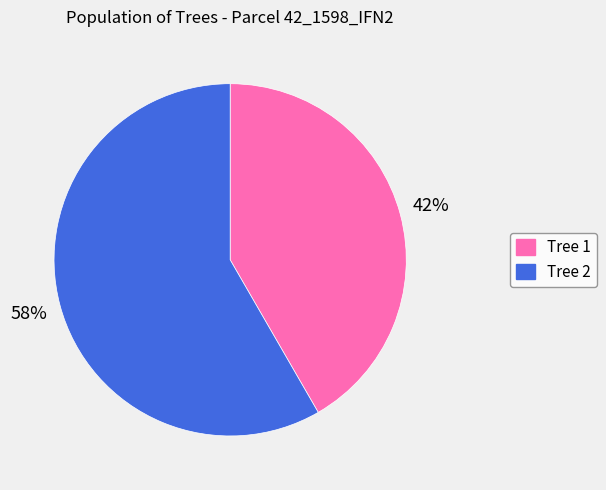

To the nearest percent, what portion does Tree 2 represent?

58%